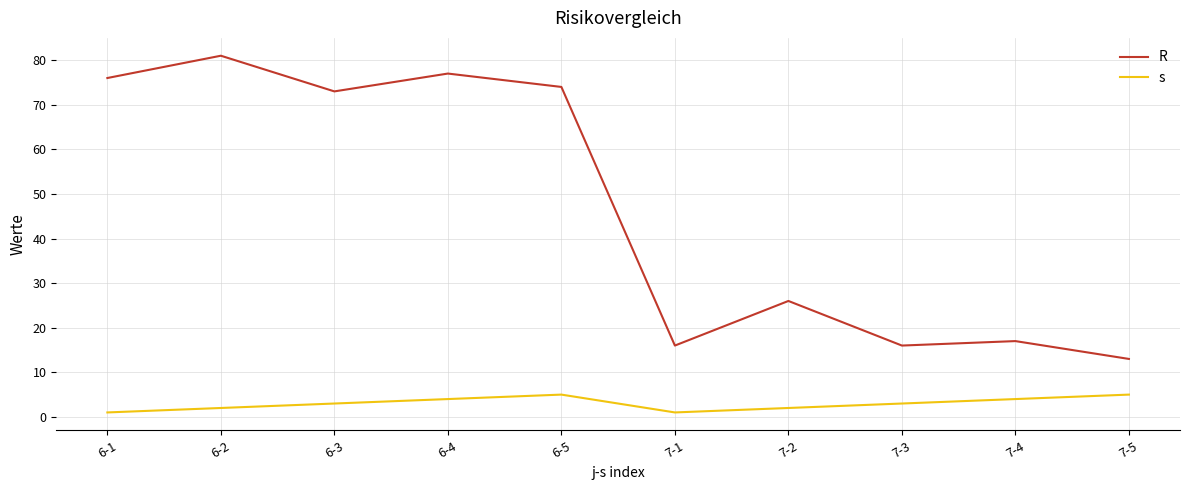

True or false: s and R cross at least once.

False